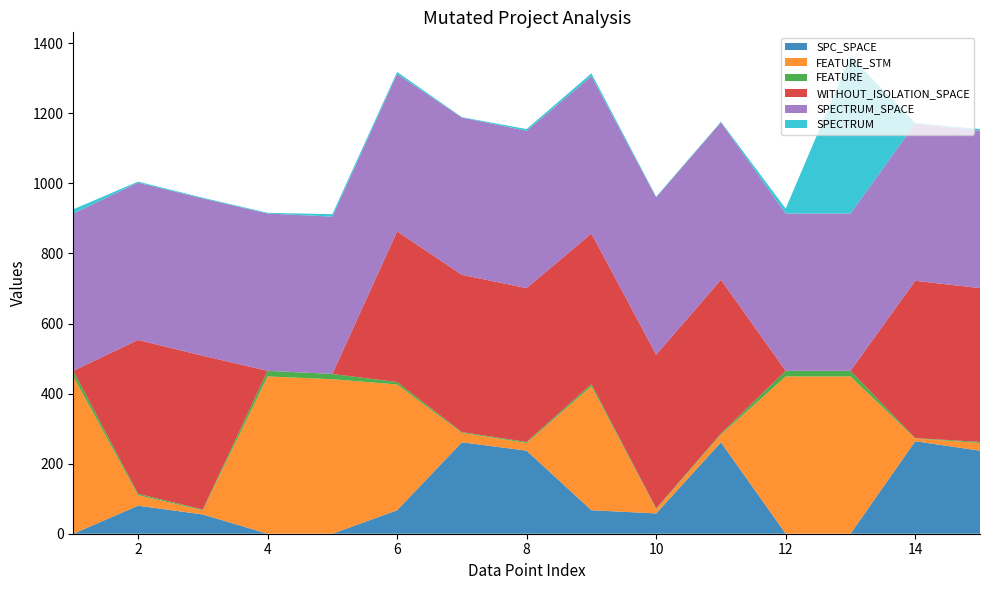

Reading right to left, list all the values displayed in this chart.

SPC_SPACE: 237	264	0	0	261	58	67	237	261	67	0	0	55	80	0
FEATURE_STM: 22	8	449	449	22	12	354	22	27	359	441	449	12	30	449
FEATURE: 3	1	16	16	3	2	6	3	2	7	15	16	2	4	16
WITHOUT_ISOLATION_SPACE: 439	449	0	0	439	439	430	439	449	430	0	0	439	439	0
SPECTRUM_SPACE: 449	449	449	449	449	449	449	449	449	449	449	449	449	449	449
SPECTRUM: 5	1	449	14	2	2	8	5	1	6	7	2	2	3	12